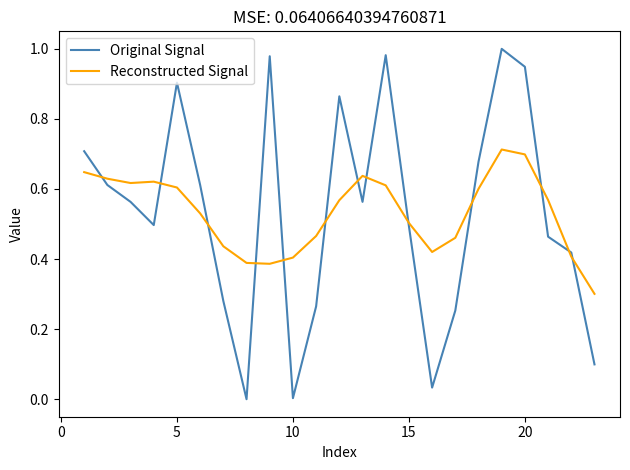

Rank the series by their maximum value, from lowest to highest.

Reconstructed Signal, Original Signal